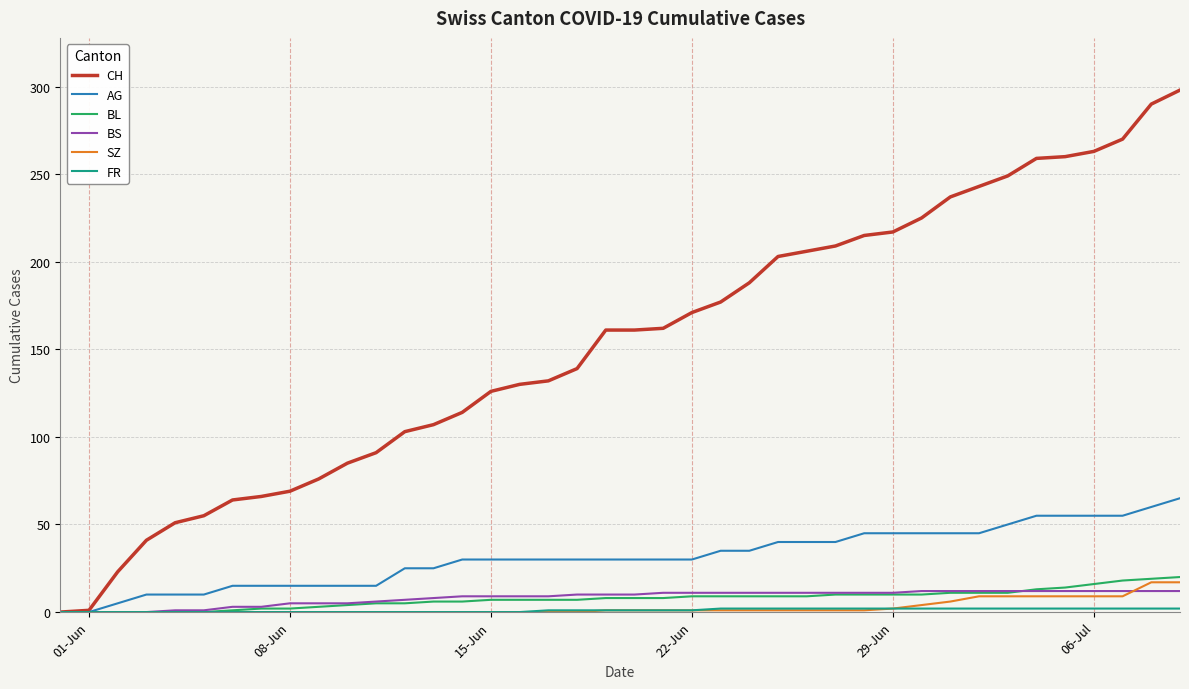

What is the maximum value for CH?

298